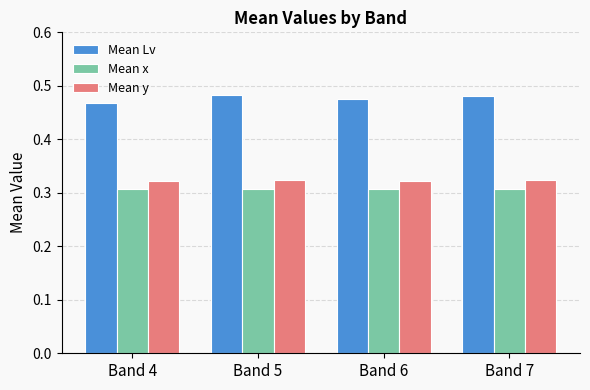

Which series has the largest range (max minus min)?

Mean Lv